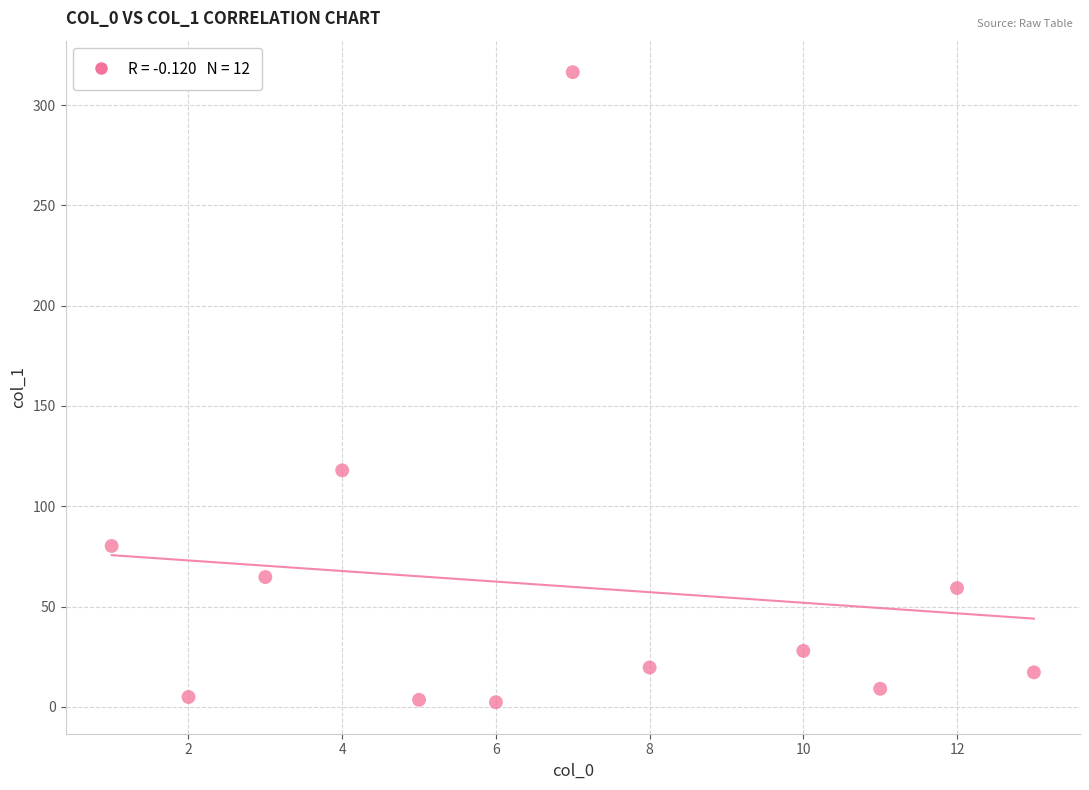

What is the range of X values (max minus min)?

12.0